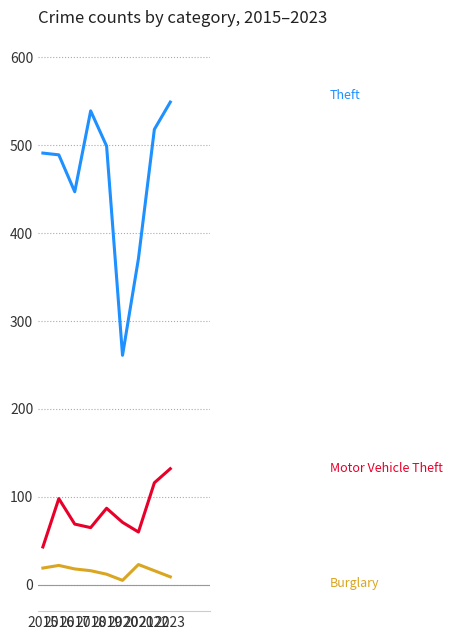

What is the greatest value displayed?

549